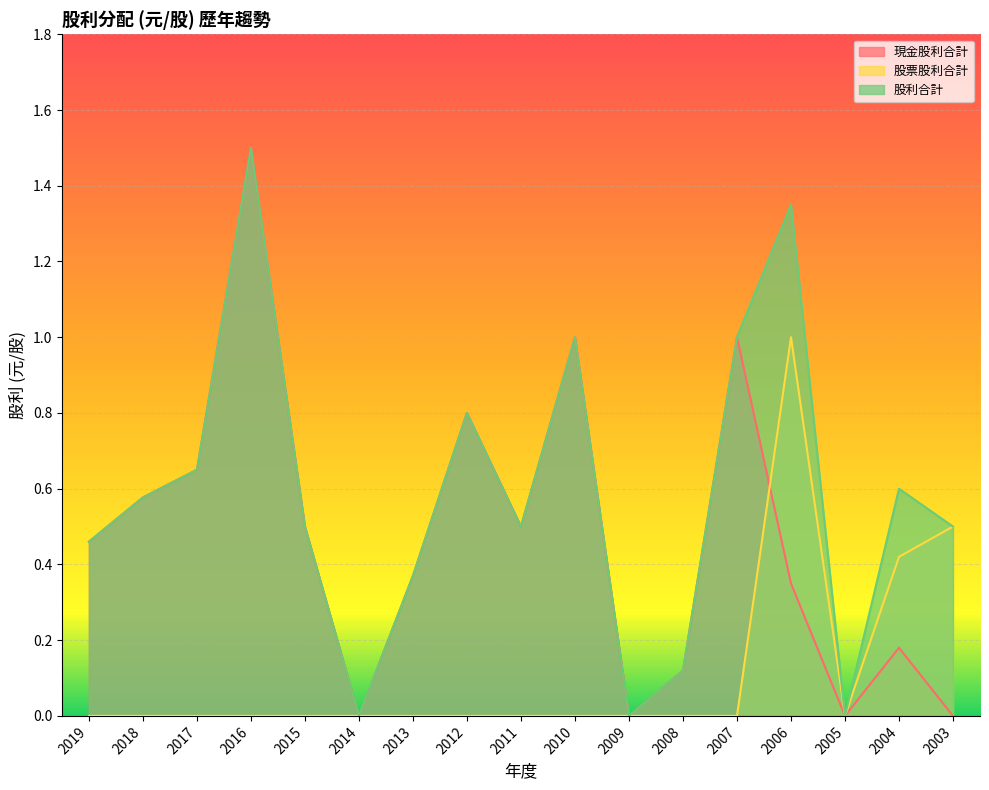

Does the chart display data point markers on the line(s)?

No